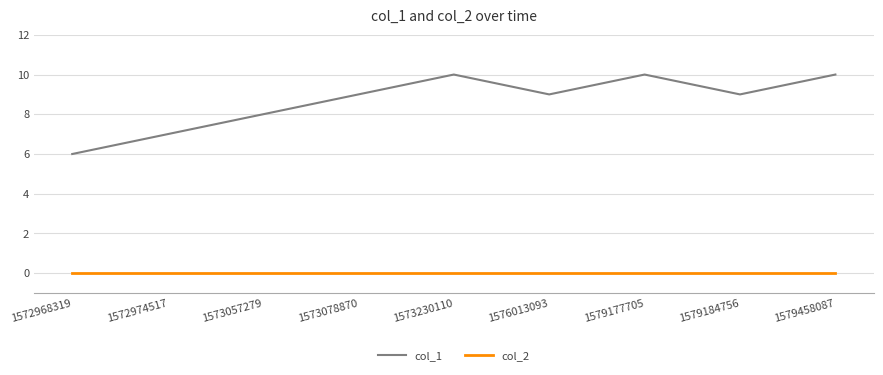

Which series has the largest total across all categories?

col_1